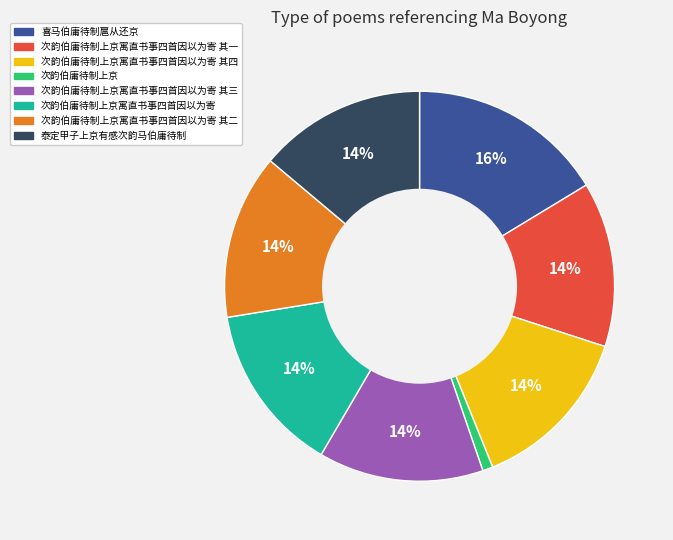

To the nearest percent, what is the difference between the largest and smallest slice percentages?

15%